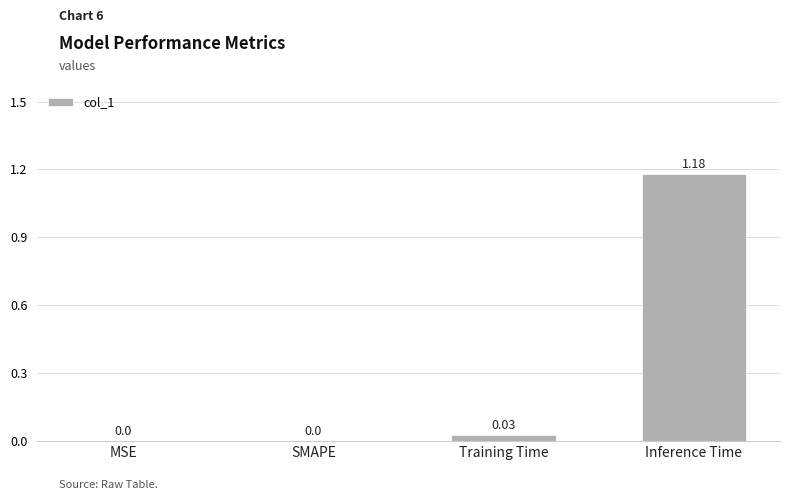

What is the change in value from SMAPE to Inference Time?

+1.2